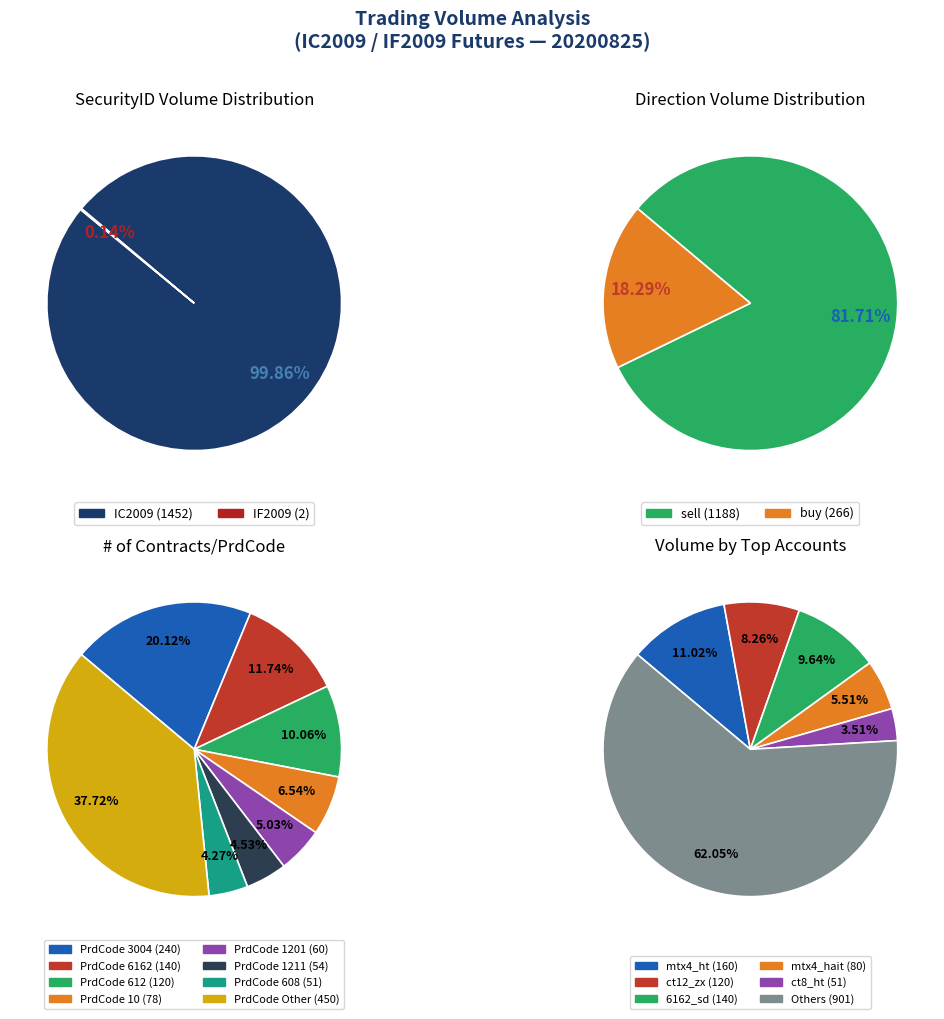

True or false: IF2009-buy accounts for 15% of the total.

False